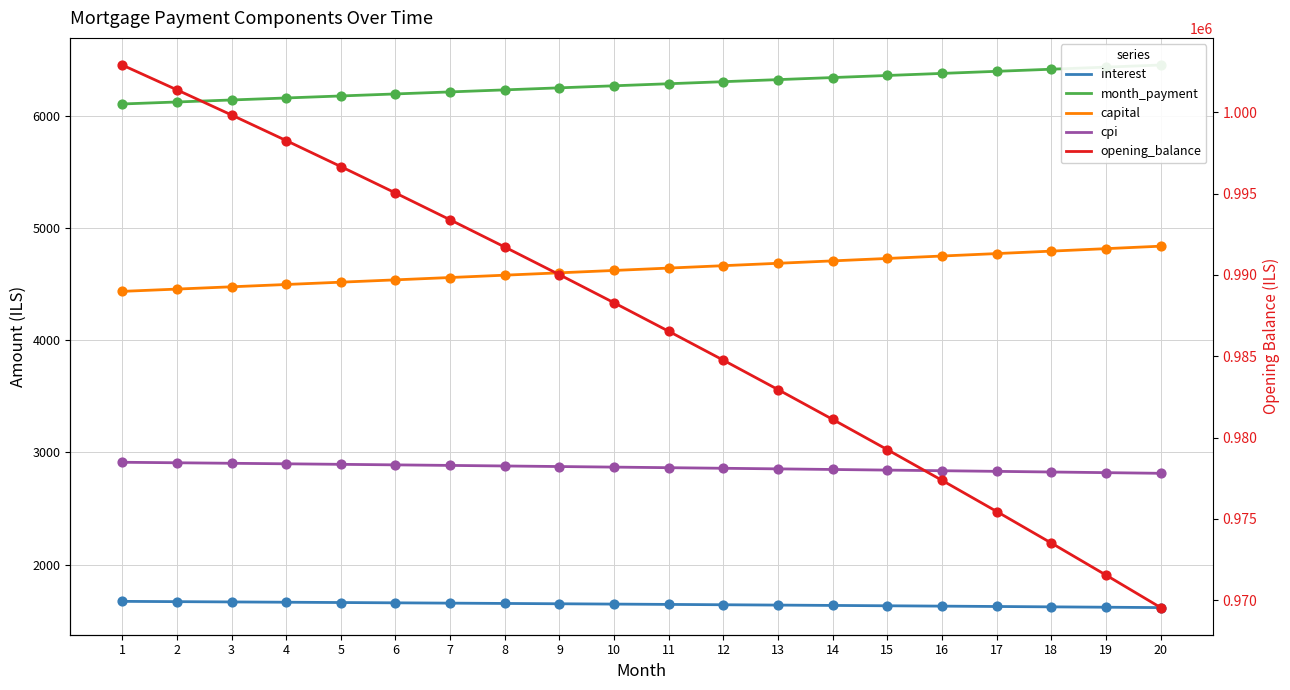

Which series contains the lowest Y value?

interest